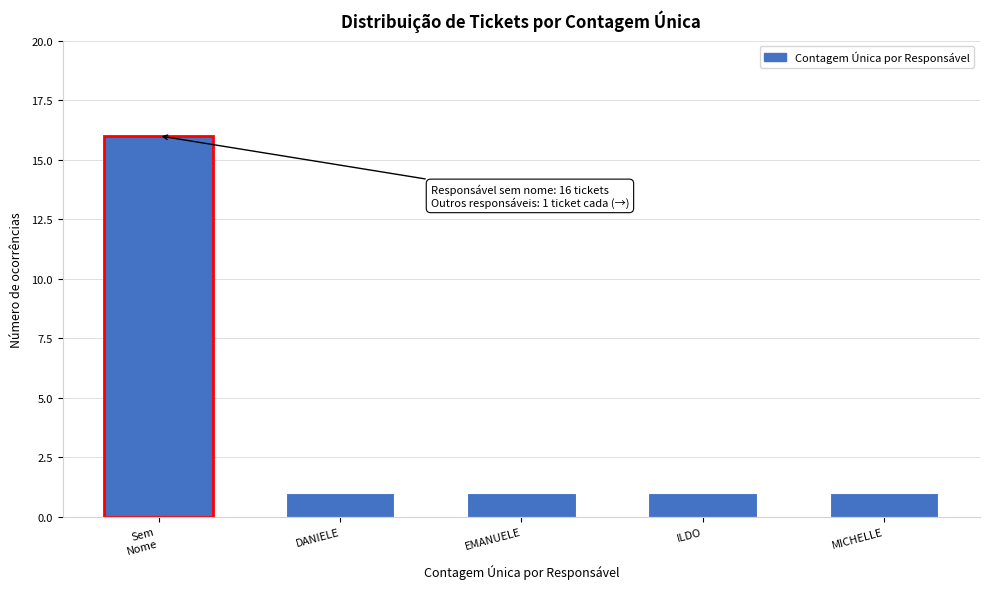

Reading left to right, extract all data points from this chart.

16	1	1	1	1